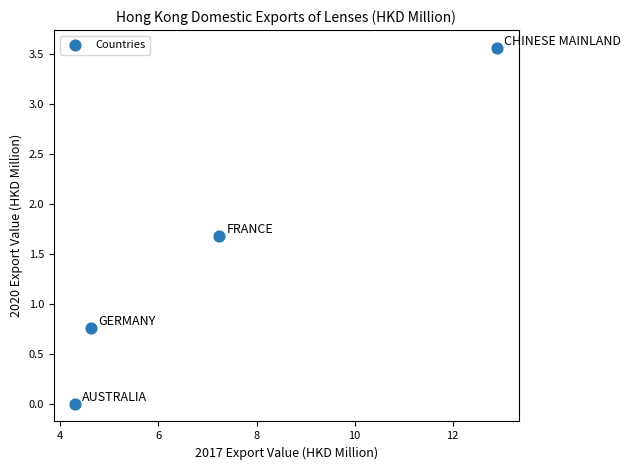

What is the average X value?

7.3